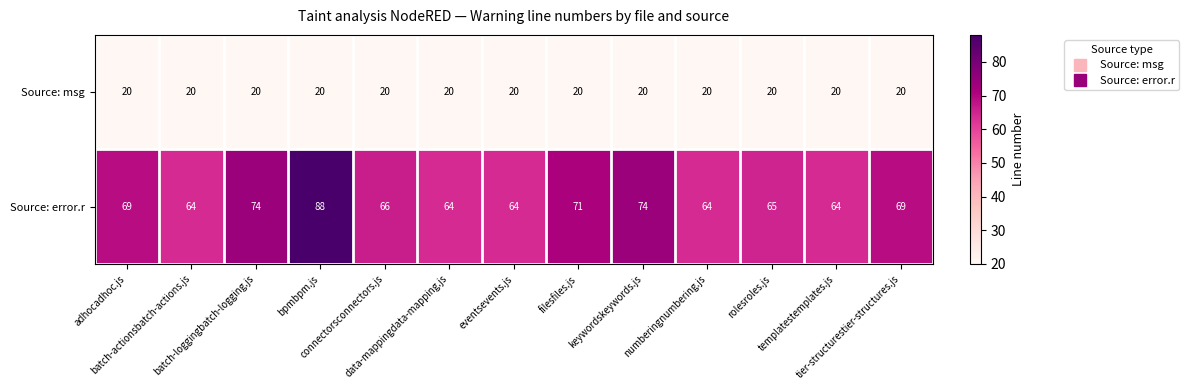

Which series has the largest range (max minus min)?

Source: error.r